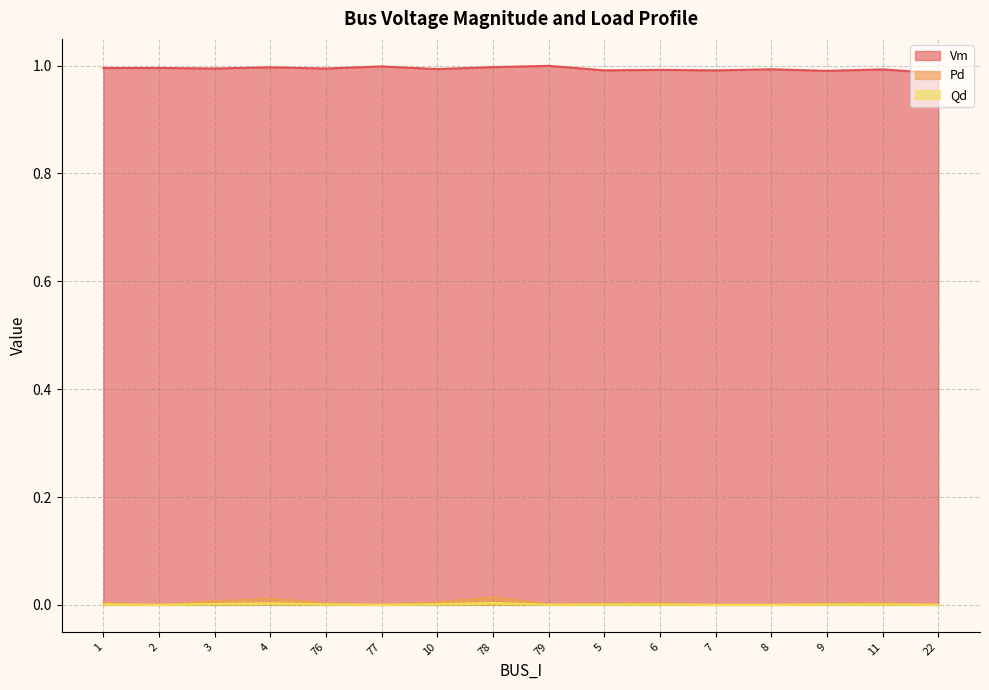

Reading left to right, what are all the values shown in this chart?

Vm: 1=1.0	2=1.0	3=1.0	4=1.0	76=1.0	77=1.0	10=1.0	78=1.0	79=1.0	5=1.0	6=1.0	7=1.0	8=1.0	9=1.0	11=1.0	22=1.0
Pd: 1=0.0	2=0.0	3=0.0	4=0.0	76=0.0	77=0.0	10=0.0	78=0.0	79=0.0	5=0.0	6=0.0	7=0.0	8=0.0	9=0.0	11=0.0	22=0.0
Qd: 1=0.0	2=0.0	3=0.0	4=0.0	76=0.0	77=0.0	10=0.0	78=0.0	79=0.0	5=0.0	6=0.0	7=0.0	8=0.0	9=0.0	11=0.0	22=0.0